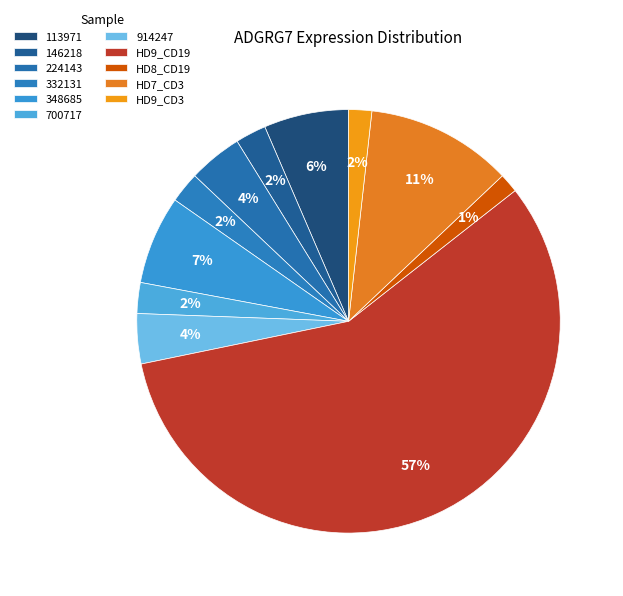

The HD8_CD19 slice represents 11% of the pie. True or false?

False